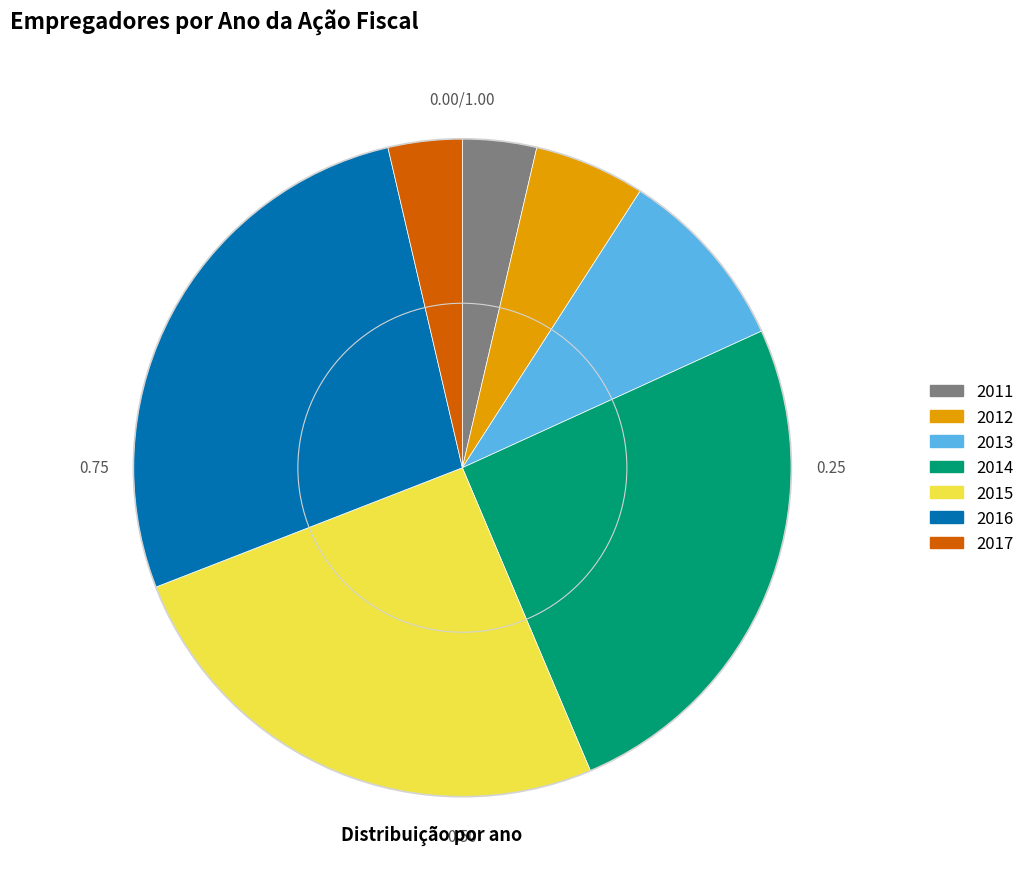

Between 2012 and 2011, which is larger?

2012